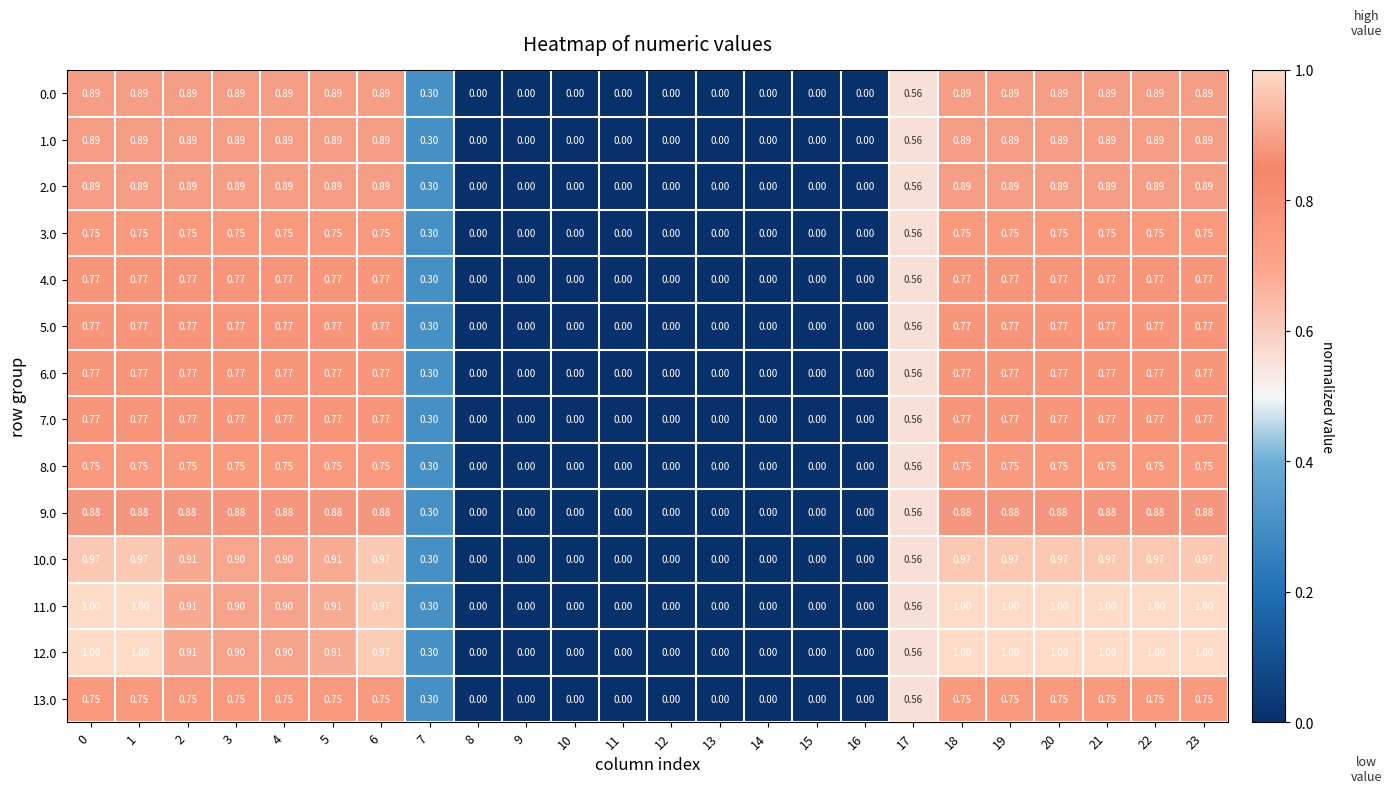

Which has a higher value, 18 or 16?

18